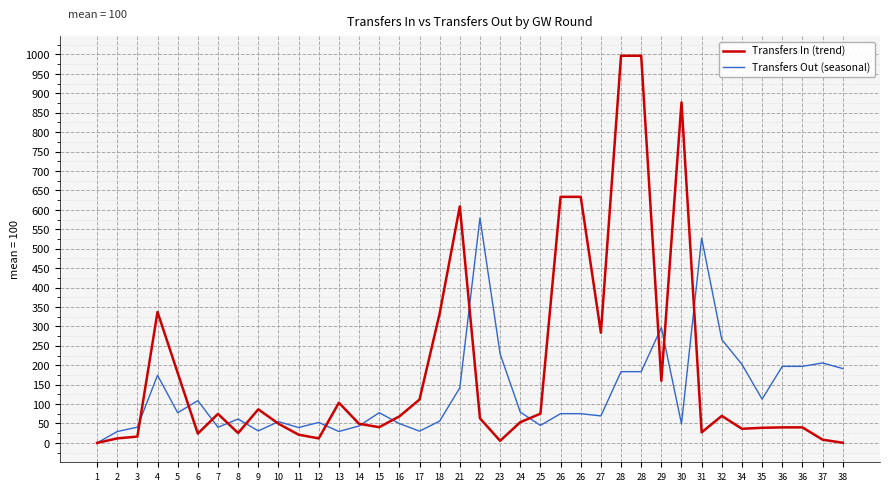

Is the value of Transfers In (trend) at 29 greater than the value of Transfers Out (seasonal) at 26?

Yes